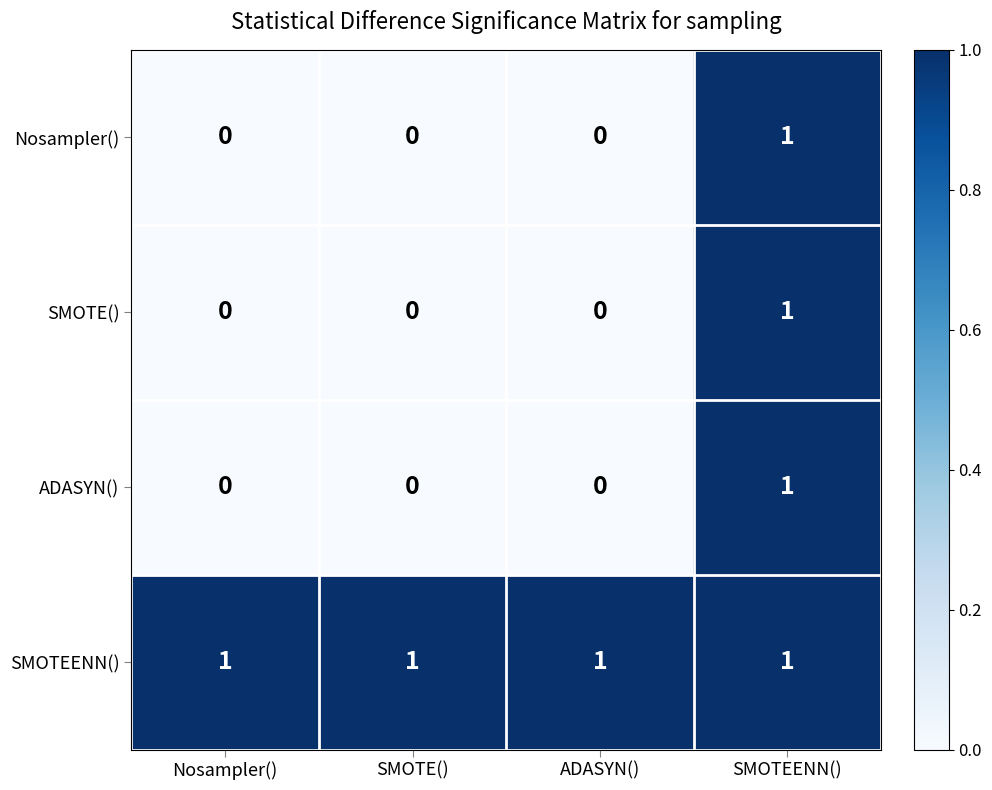

What is the maximum value shown in the chart?

1